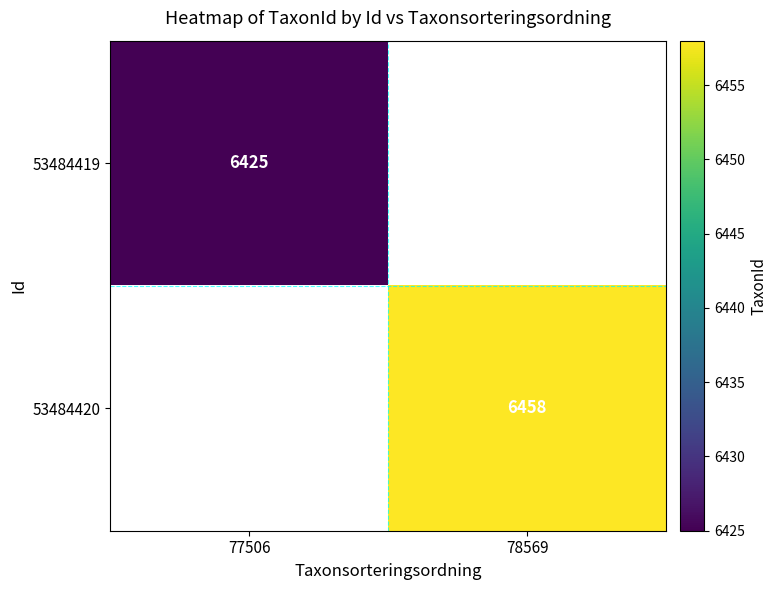

The value of 53484420 at 78569 is 2771.0. True or false?

False